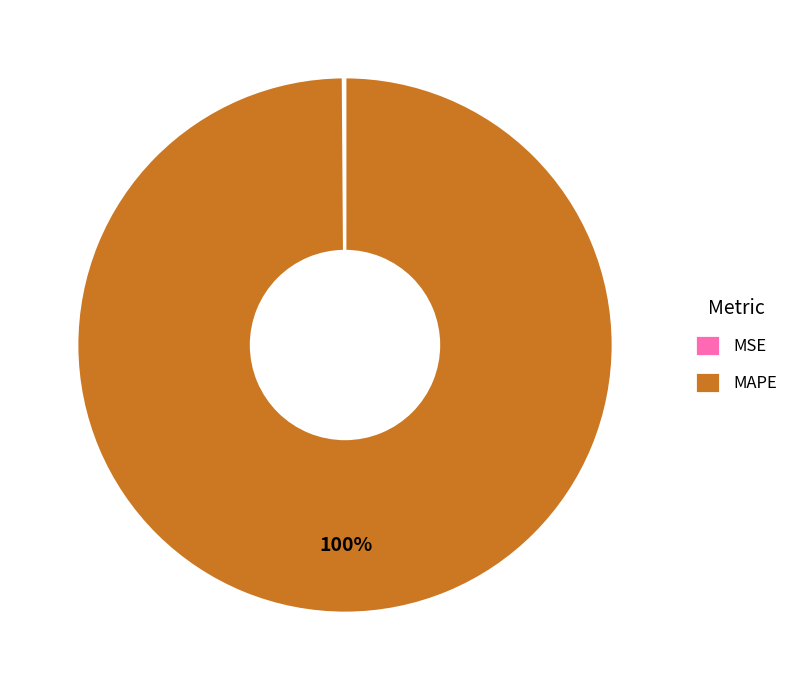

The MAPE slice represents 100% of the pie. True or false?

True